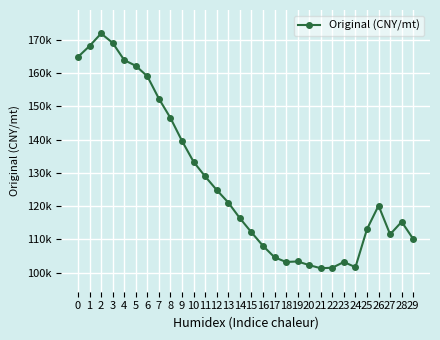

Does the chart have visible grid lines?

Yes